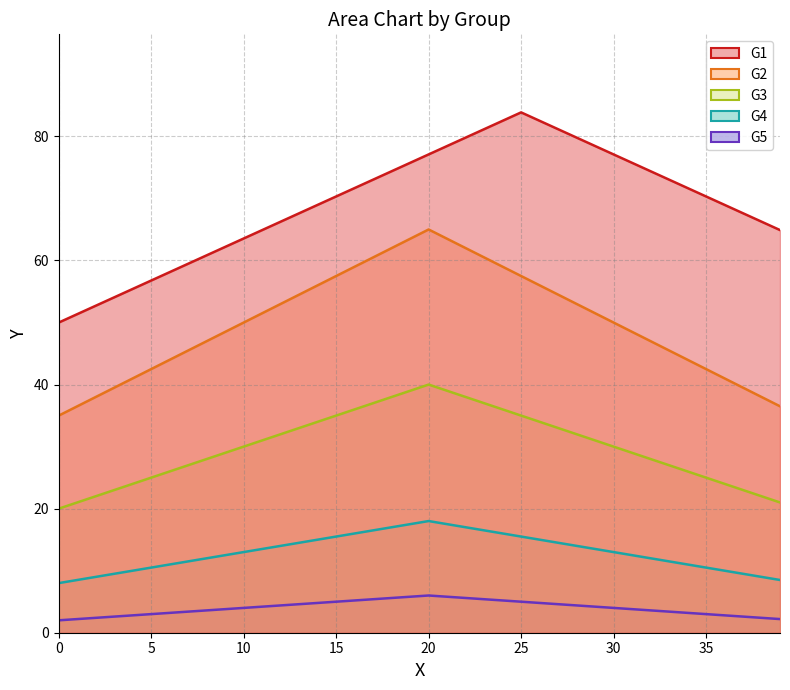

Which series has the largest total across all categories?

G1